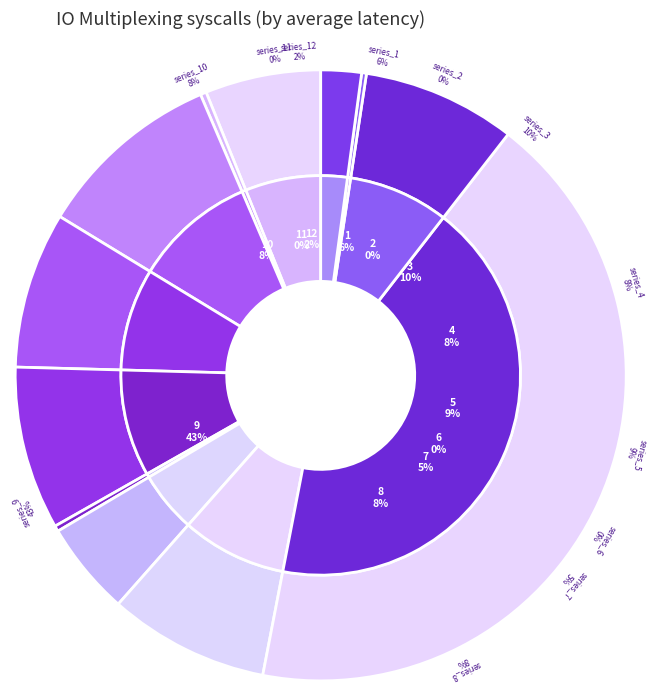

Do 8 and 3 together represent more than half of the pie?

No